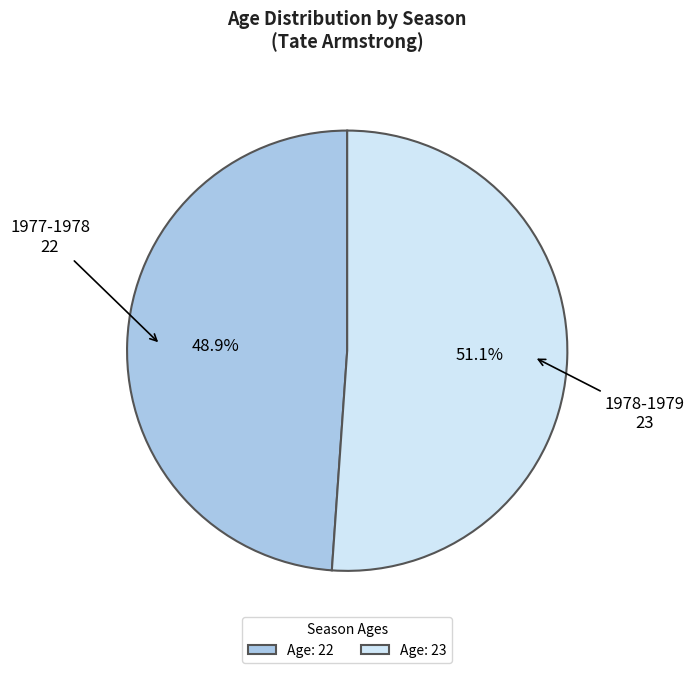

Is there a majority slice in this chart?

Yes